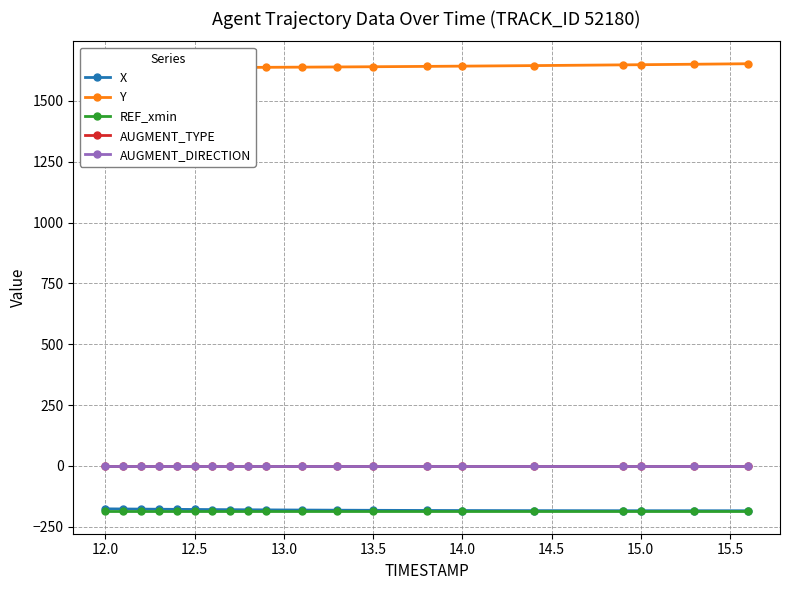

What is the lowest value of the X series?

-184.0